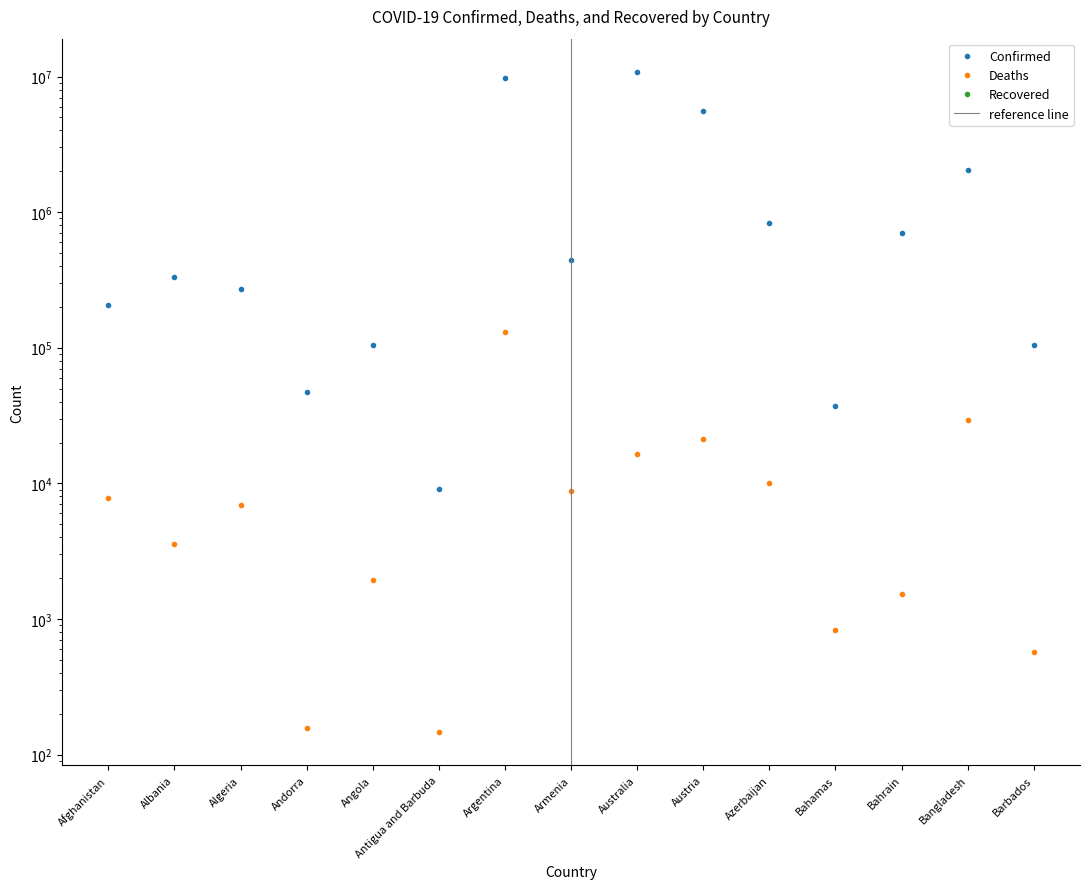

What is the difference between the highest and lowest values at Australia?

10838156